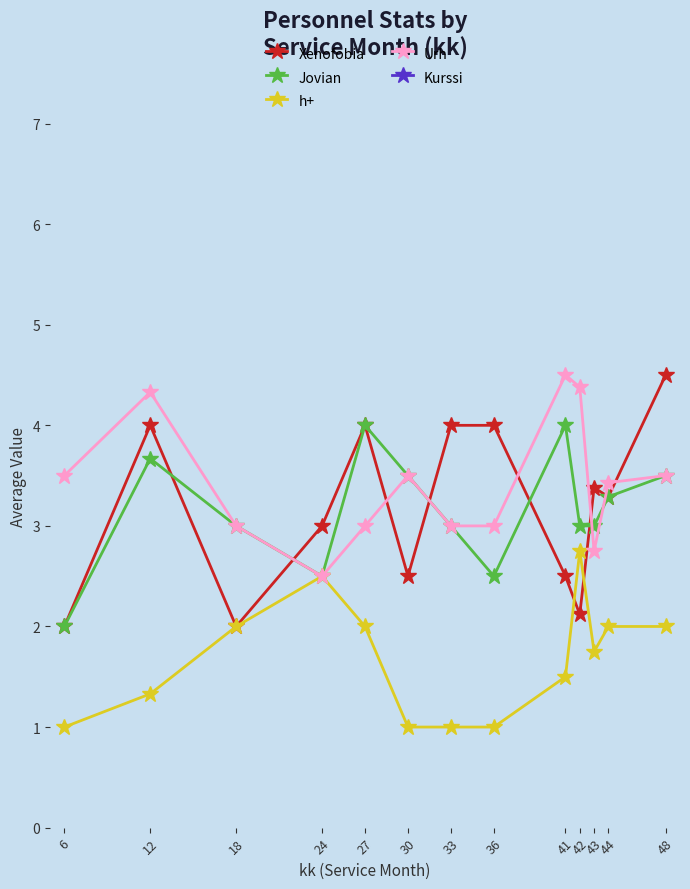

Which series has the largest total across all categories?

Kurssi